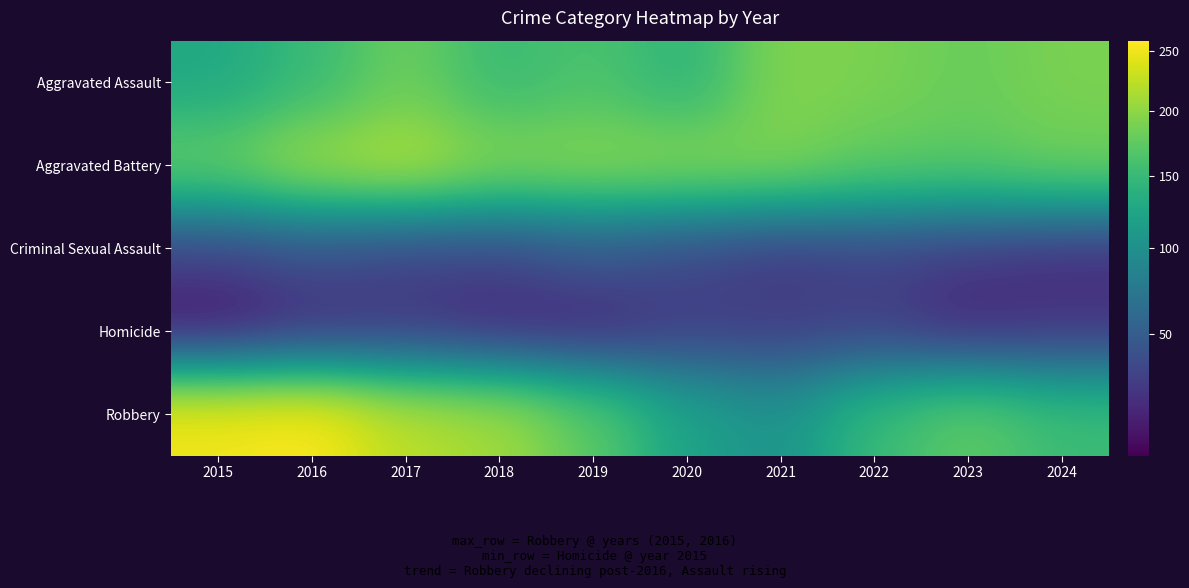

Count the number of data series in this chart.

5